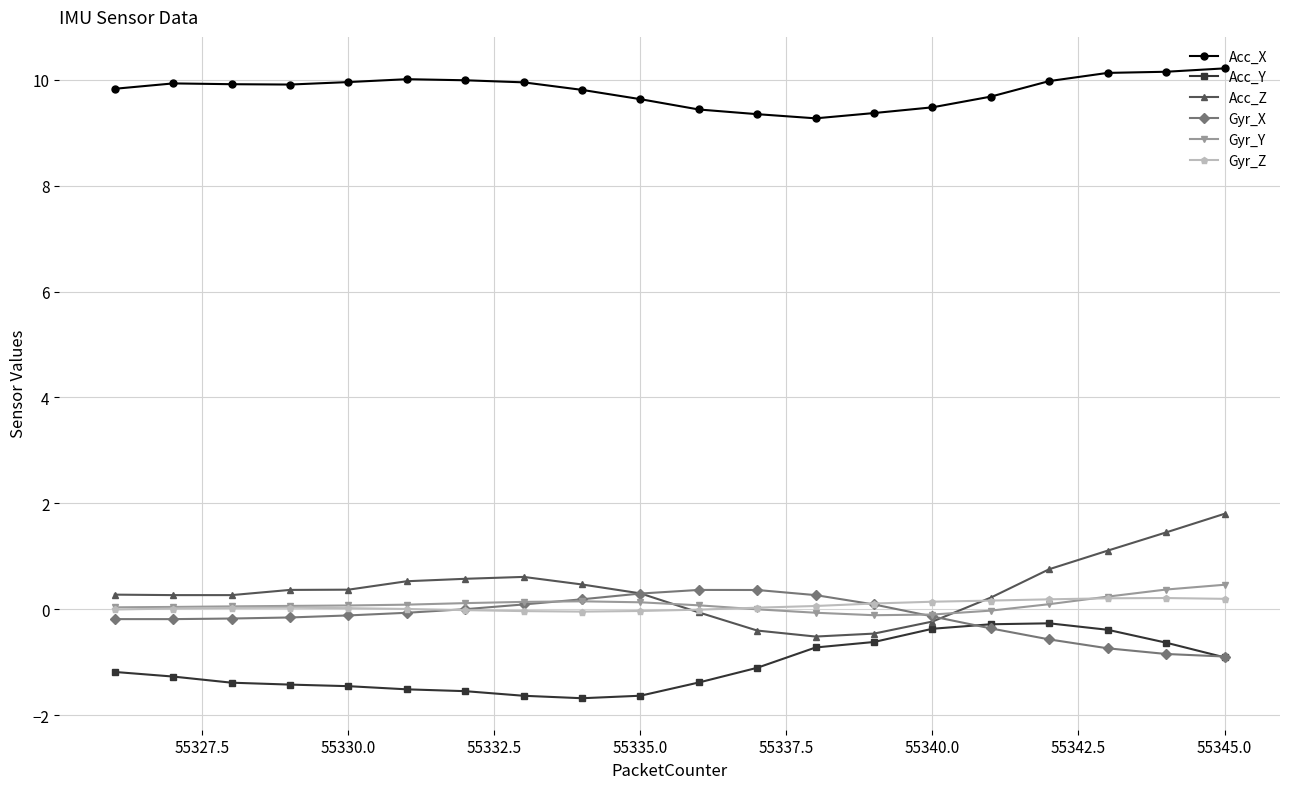

True or false: Gyr_Z and Acc_X intersect in this chart.

False